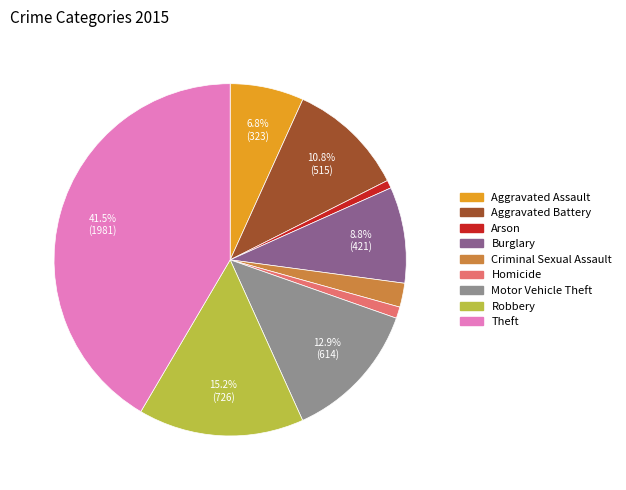

To the nearest percent, what is the difference between the Motor Vehicle Theft and Criminal Sexual Assault slice percentages?

11%